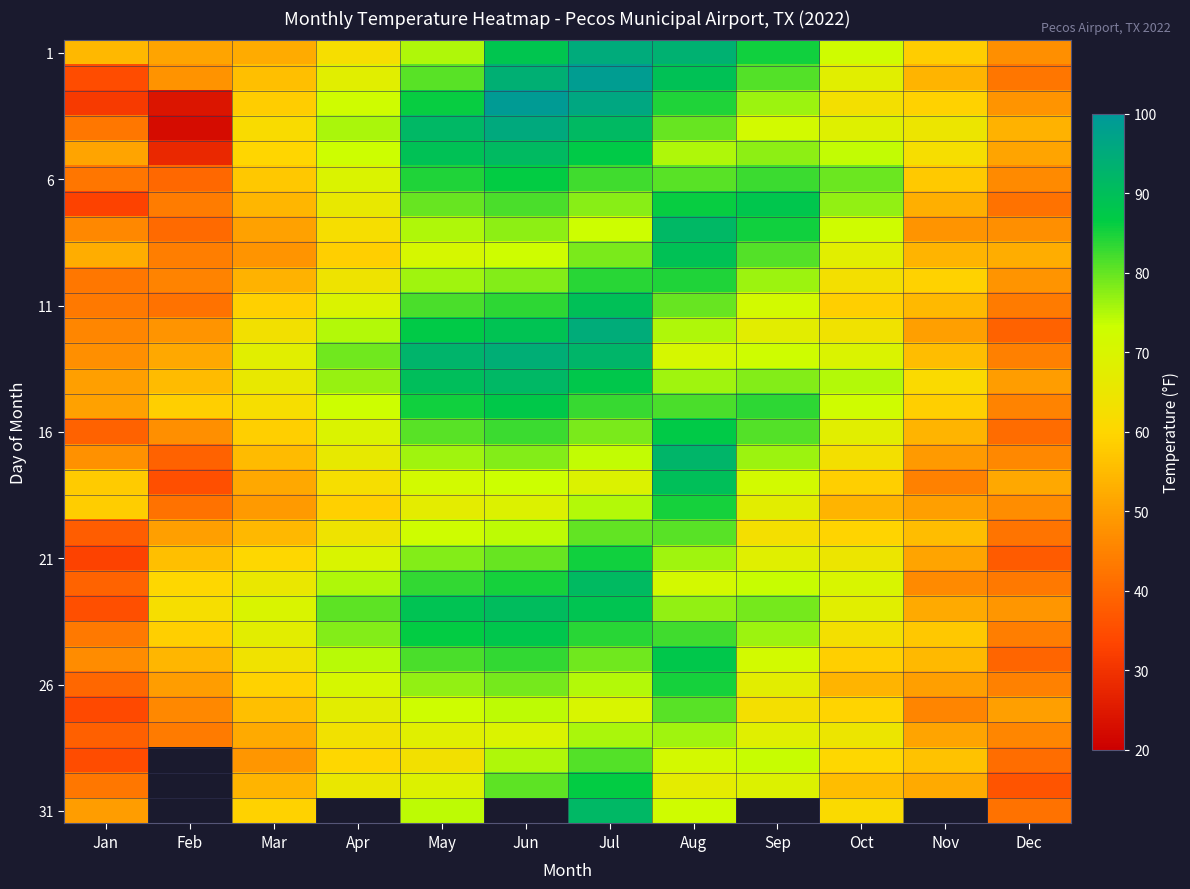

How many data points in 26 are above 67?

6